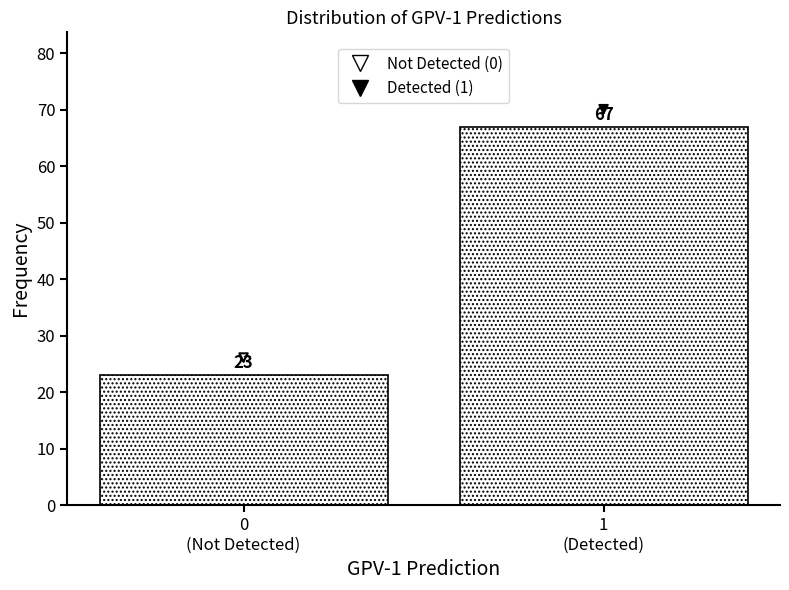

Reading left to right, transcribe all the data shown in this chart.

23	67